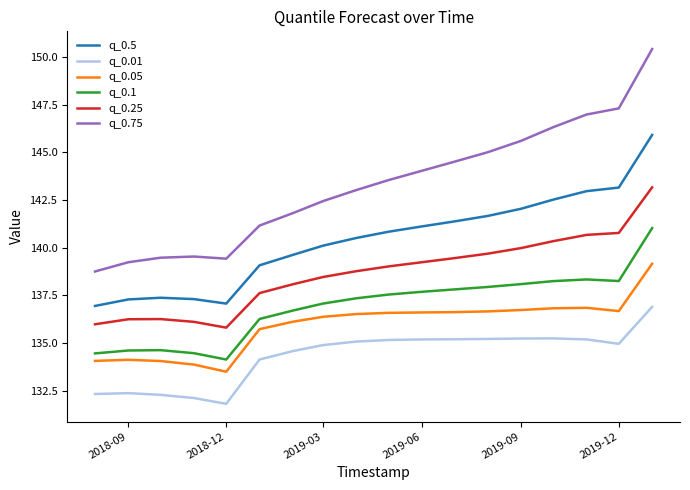

Which series has the largest range (max minus min)?

q_0.75